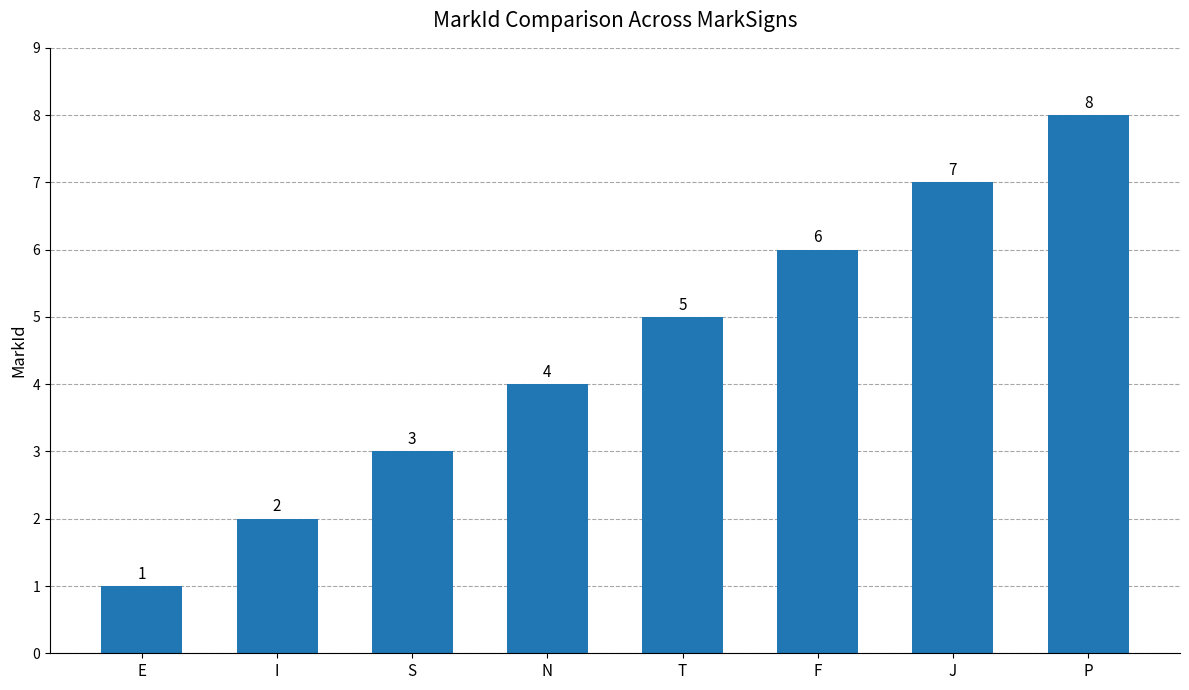

How many data points are less than 5?

4